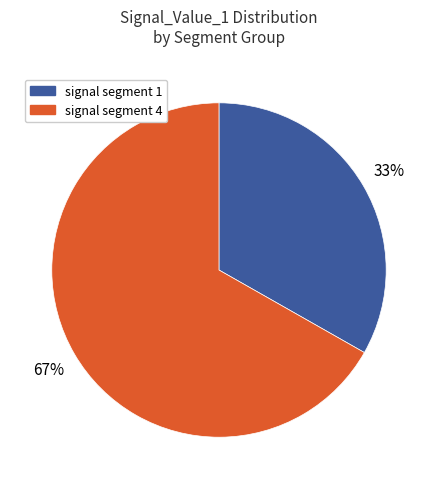

True or false: signal segment 4 accounts for 67% of the total.

True